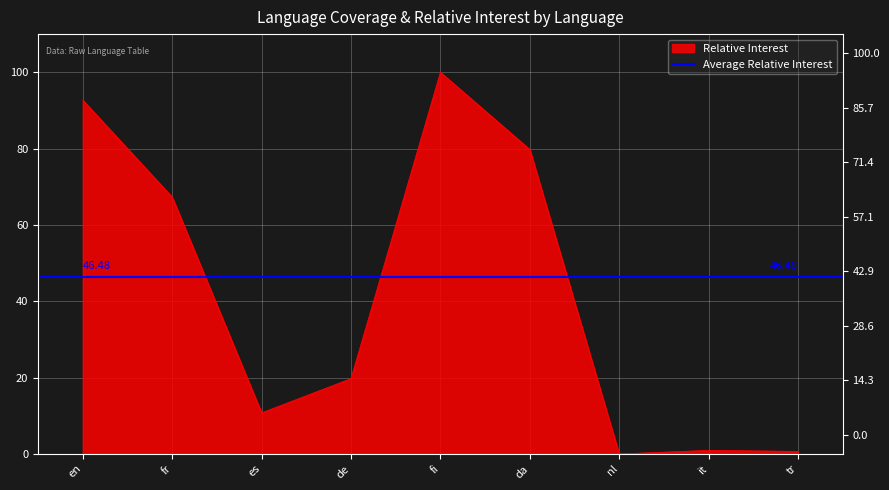

Reading right to left, what are all the values shown in this chart?

0.7	0.9	0.0	79.8	100.0	19.7	10.8	67.3	92.7